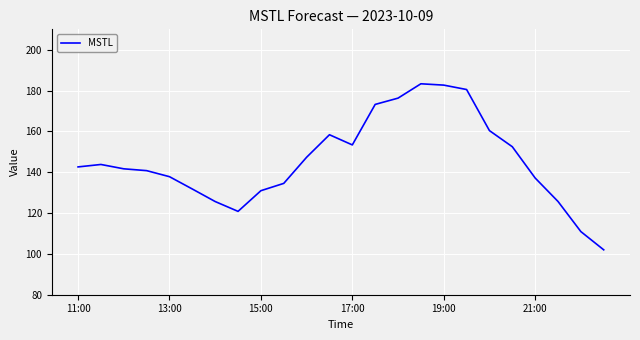

What is the minimum value shown in the chart?

102.0